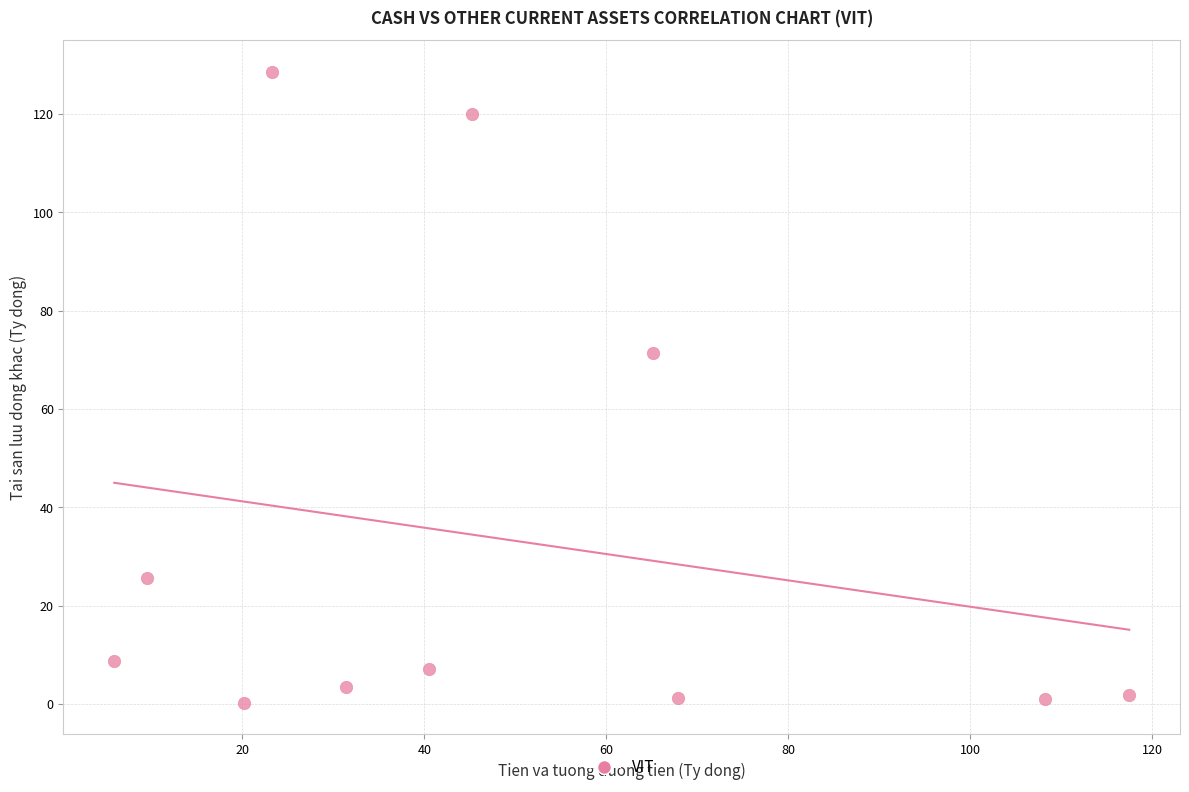

What is the range of Y values (max minus min)?

128.3